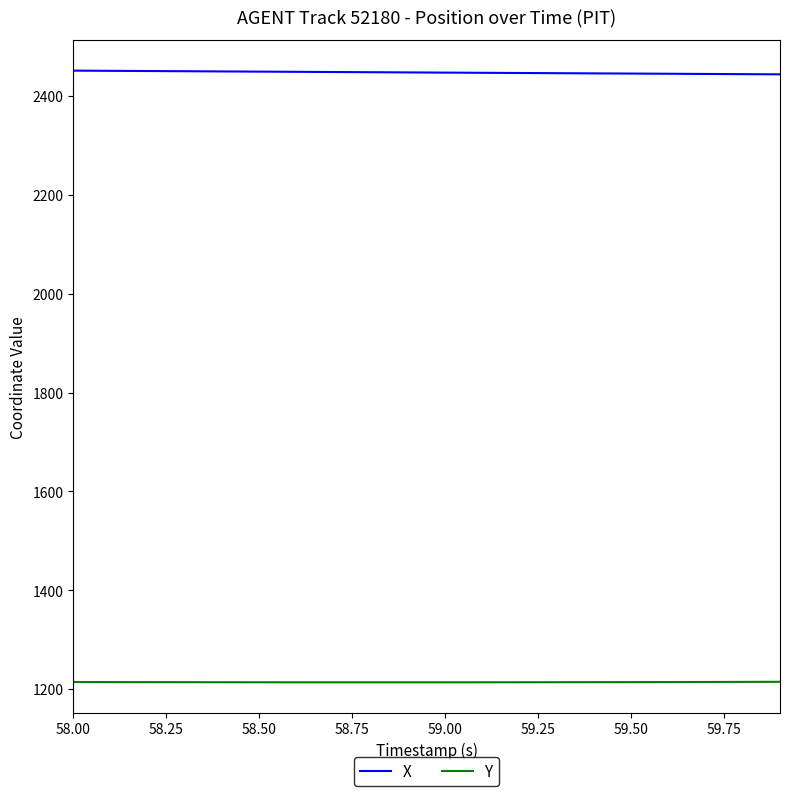

Rank the series by their average value, from lowest to highest.

Y, X